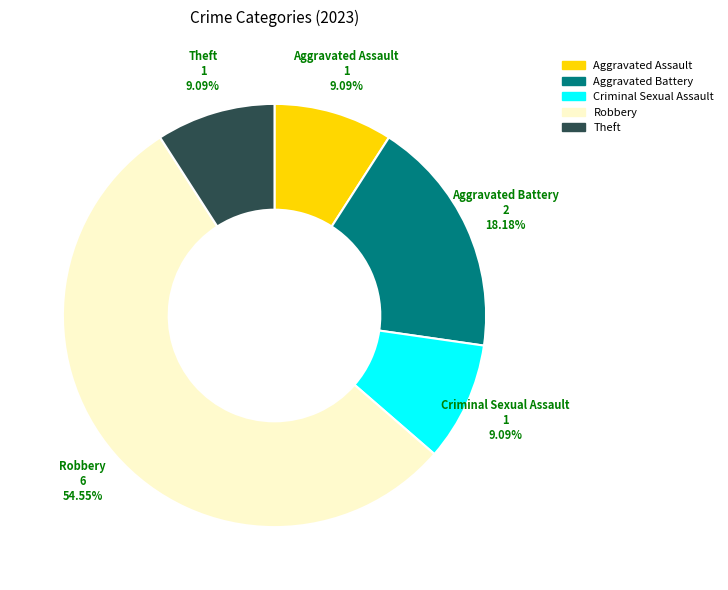

Is there any slice that represents more than half of the pie?

Yes